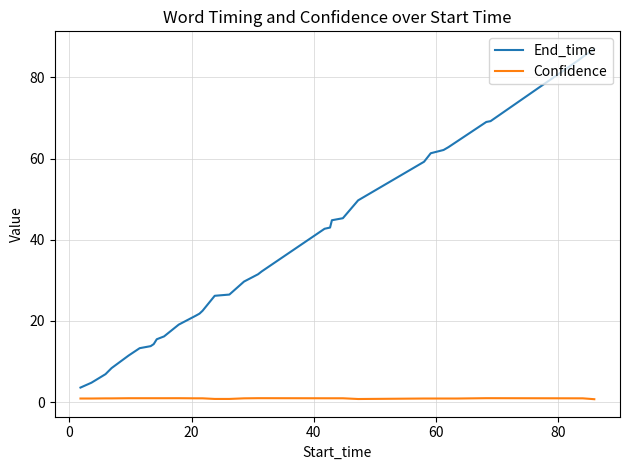

What are all the series names shown in the legend?

End_time, Confidence